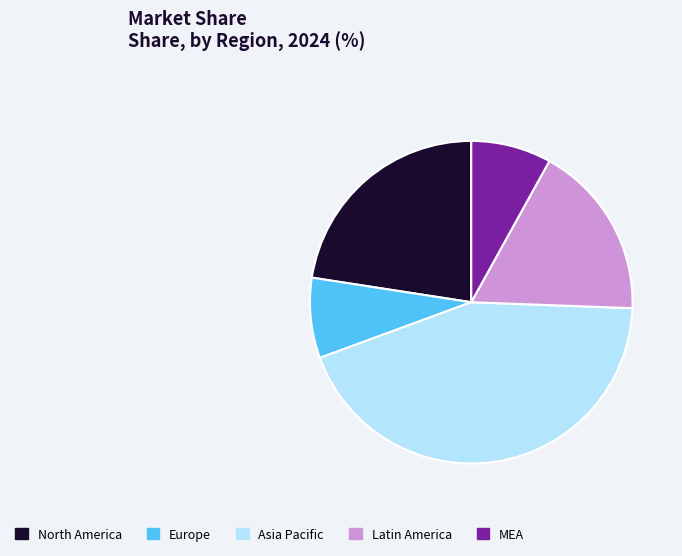

Is it true that North America is 23% of the pie?

True